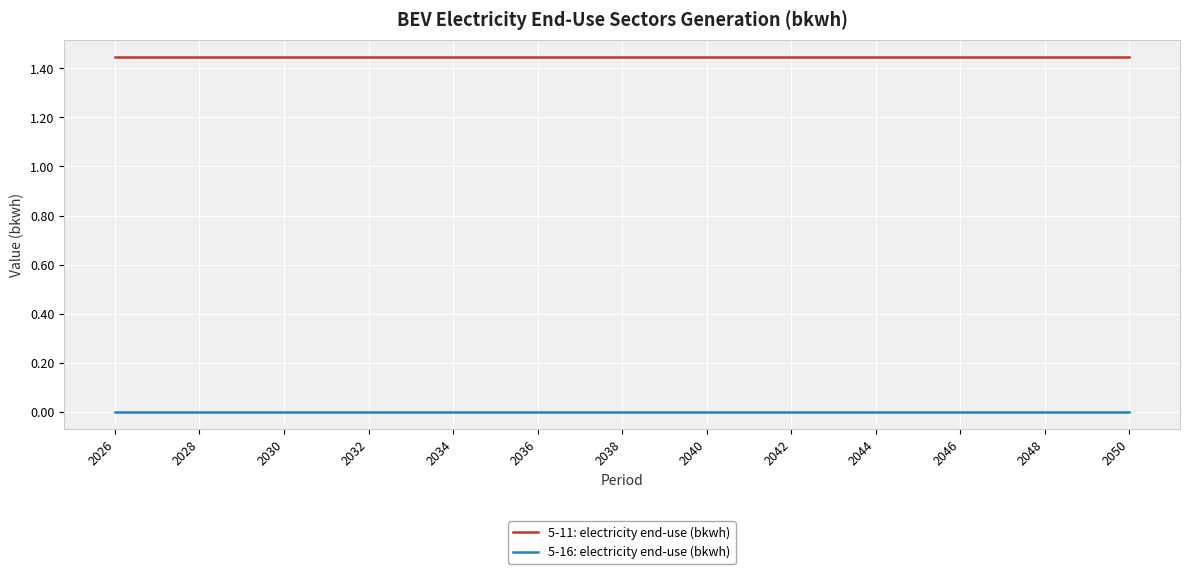

Rank the series by their average value, from highest to lowest.

5-11: electricity end-use (bkwh), 5-16: electricity end-use (bkwh)